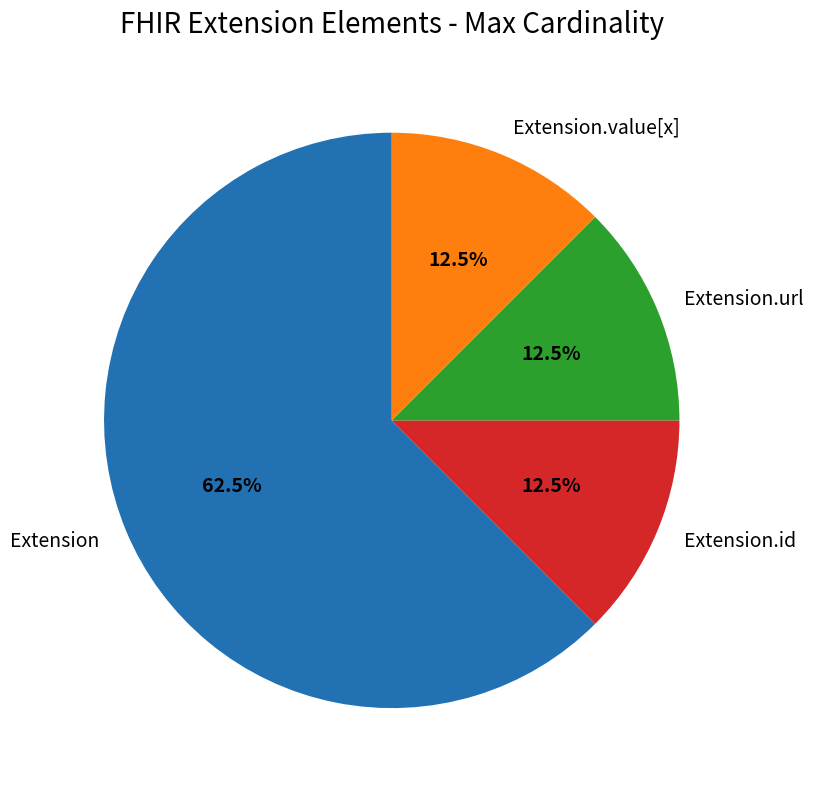

Which category has the biggest portion of the pie?

Extension